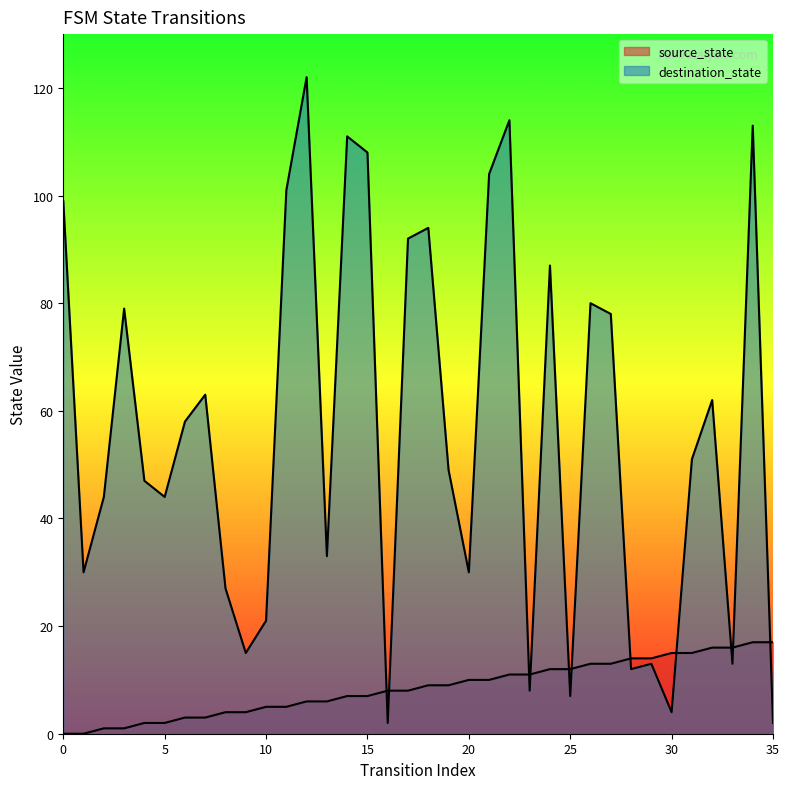

The destination_state series shows 122 at 12. True or false?

True